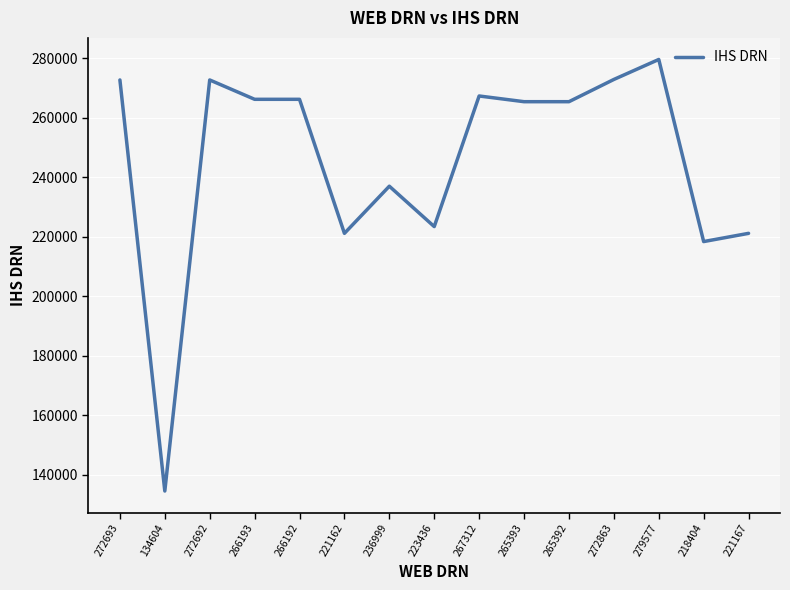

Where is the first local minimum?

134604